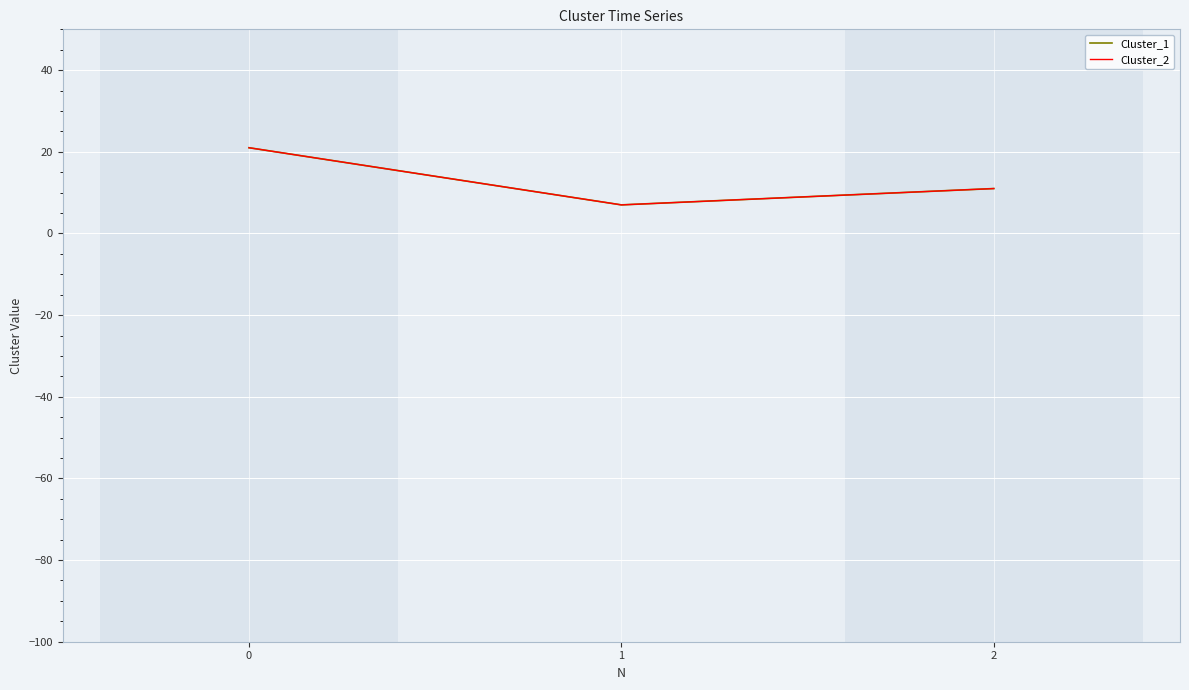

Does the chart have visible grid lines?

Yes